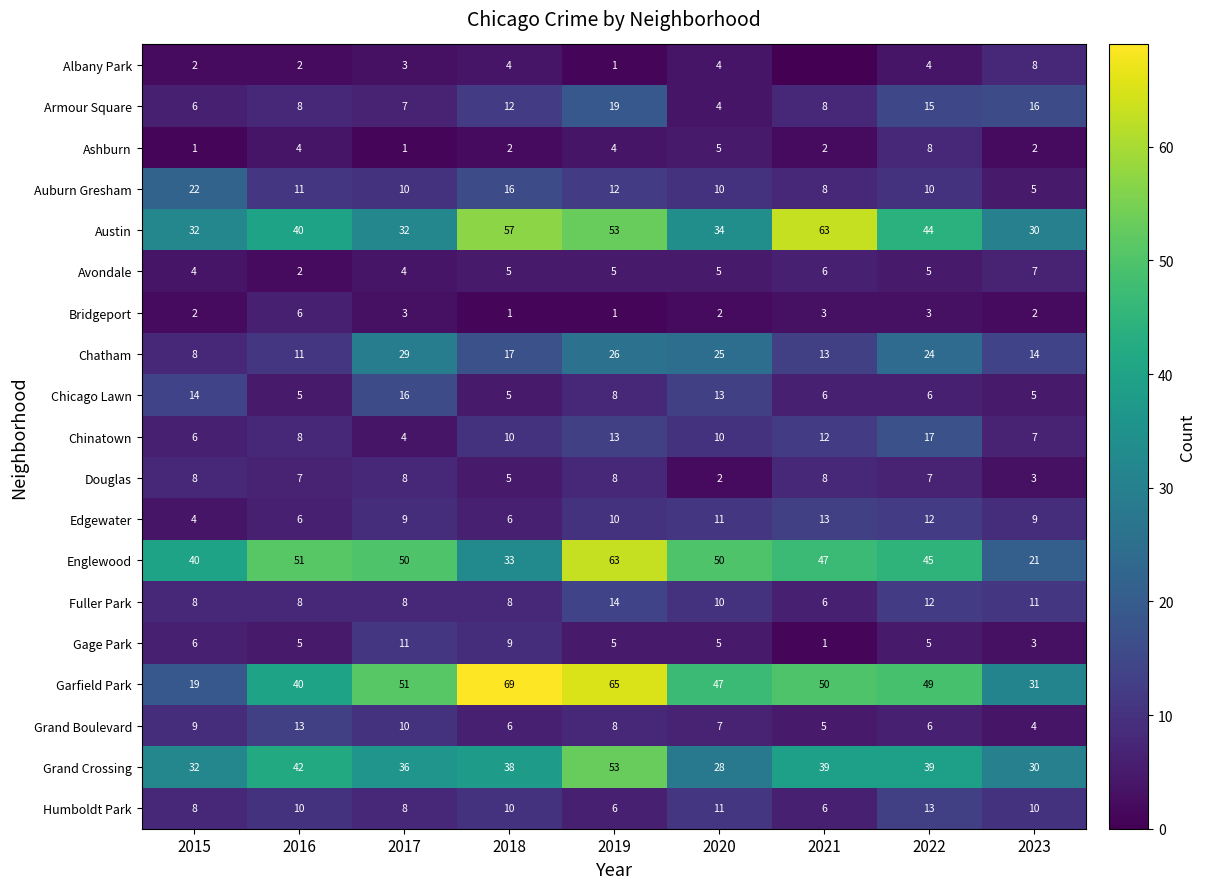

The Chinatown series shows 10 at 2020. True or false?

True